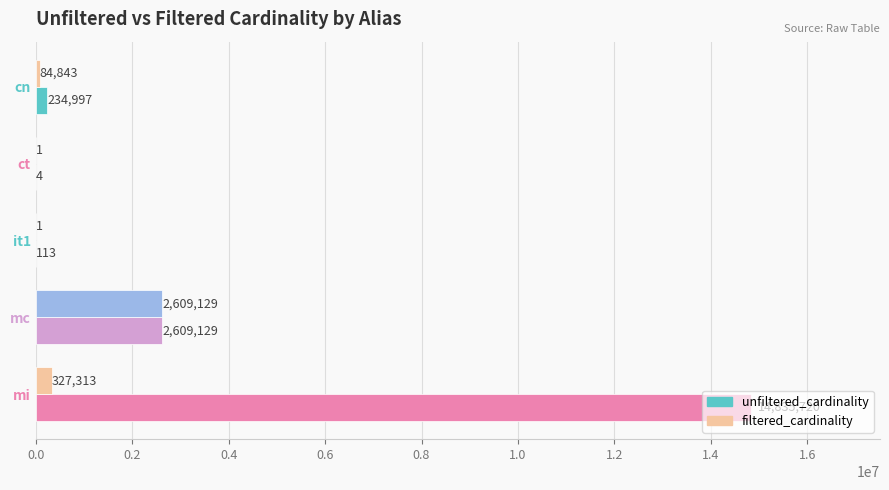

What is the maximum value shown in the chart?

14835720